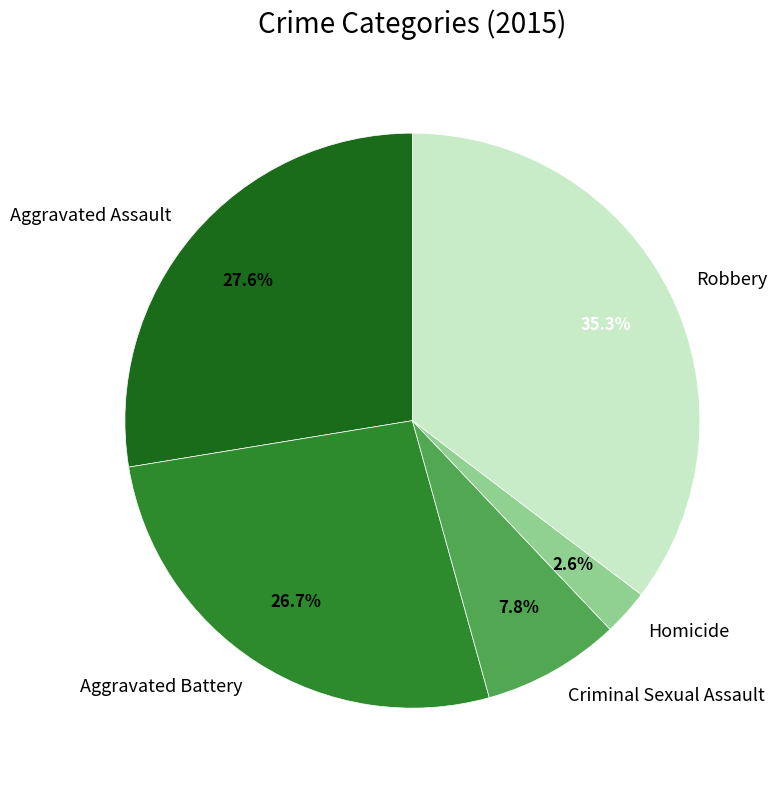

Rank the categories by value from highest to lowest.

Robbery, Aggravated Assault, Aggravated Battery, Criminal Sexual Assault, Homicide